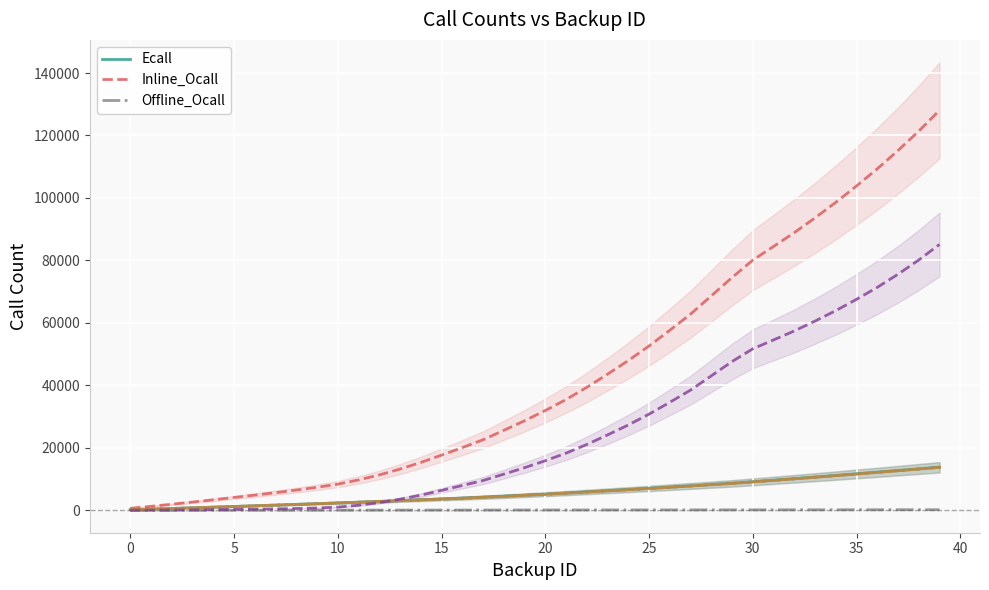

Reading right to left, what are all the values shown in this chart?

Ecall: 13825	13288	12754	12223	11691	11165	10650	10144	9644	9153	8672	8256	7841	7435	7037	6655	6275	5903	5539	5187	4851	4526	4216	3917	3646	3379	3117	2865	2620	2377	2141	1910	1681	1458	1238	1020	808	599	394	195
Inline_Ocall: 128068	121412	115192	109336	103847	98597	93636	88908	84470	80103	74527	68653	62806	57638	52607	47956	43584	39373	35465	31949	28674	25598	22592	20073	17674	15324	13213	11327	9733	8387	7368	6489	5662	4872	4115	3368	2649	1957	1283	637
Offline_Ocall: 200	195	190	185	180	175	170	165	160	155	150	145	140	135	130	125	120	115	110	105	100	95	90	85	80	75	70	65	60	55	50	45	40	35	30	25	20	15	10	5